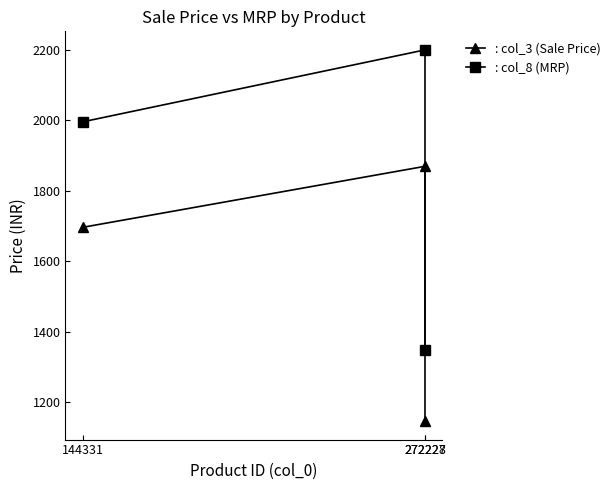

What is the difference between the highest and lowest values at 272227?

330